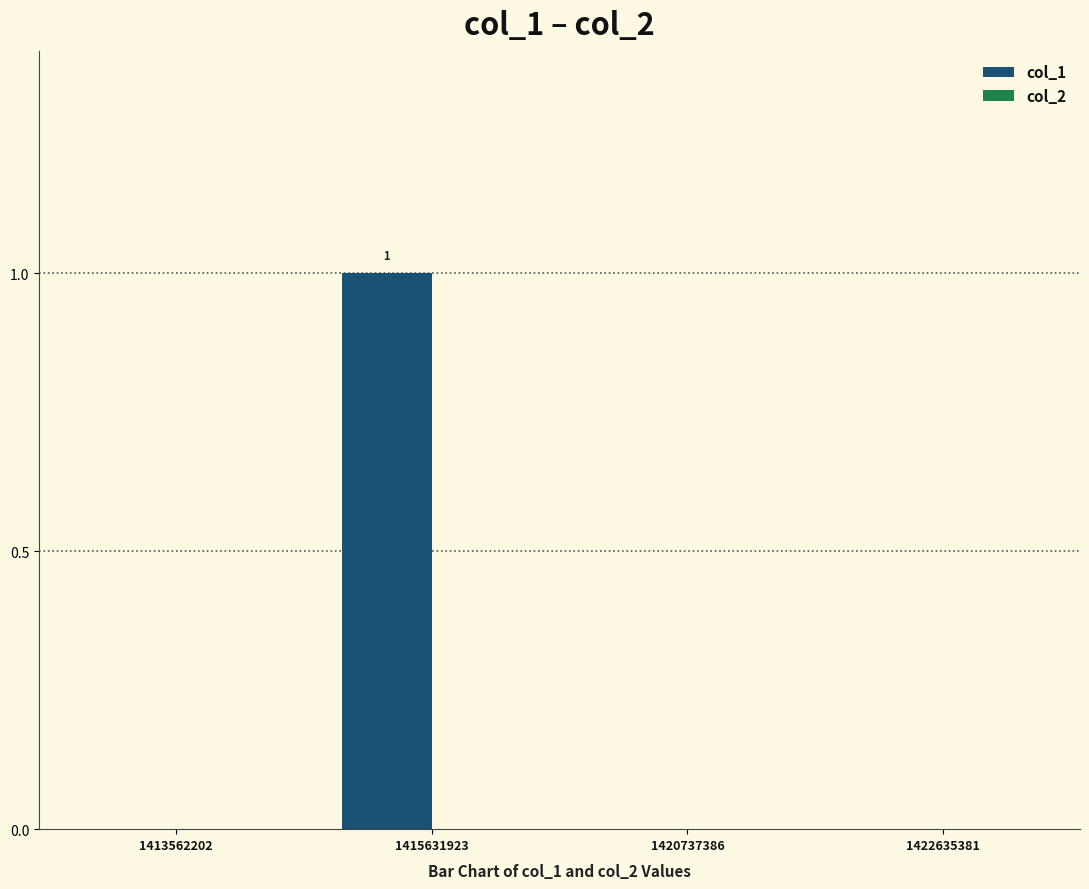

Reading right to left, what are all the values shown in this chart?

1422635381=0	1420737386=0	1415631923=1	1413562202=0